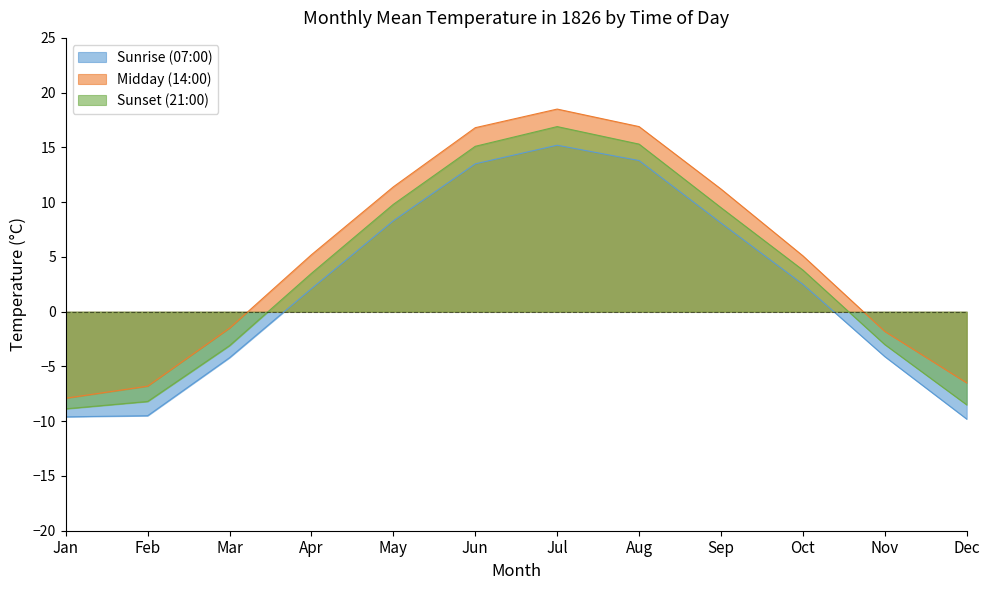

Where is the first local maximum for Sunrise (07:00)?

Jul